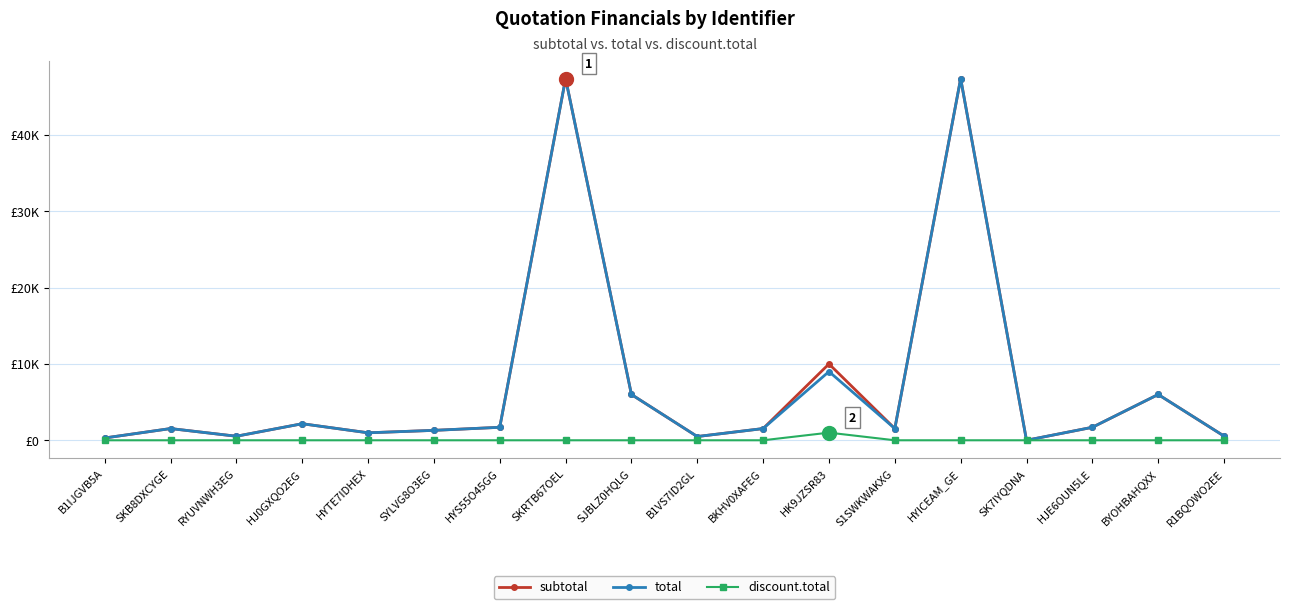

Is the value of total at B1IJGVB5A greater than the value of subtotal at RYUVNWH3EG?

No